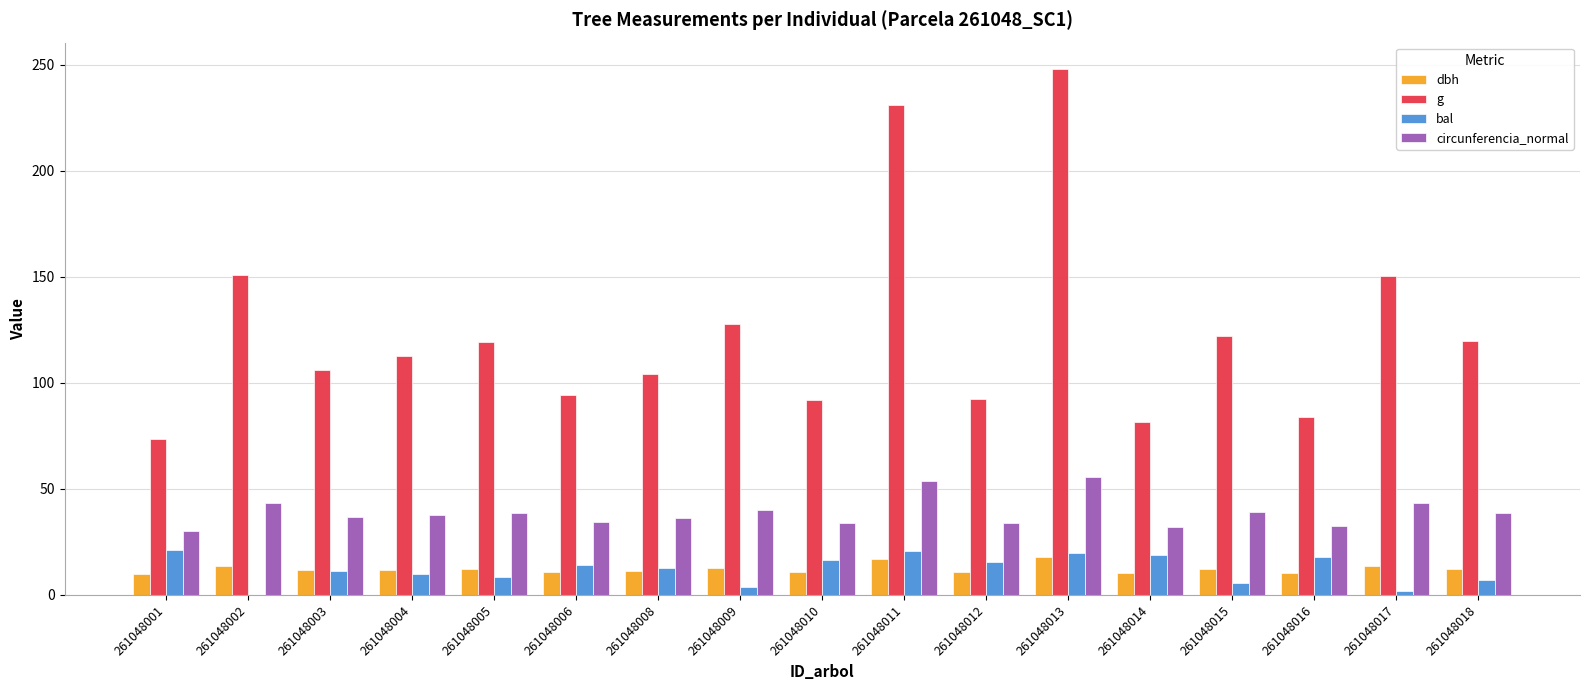

How many groups of bars are there?

17